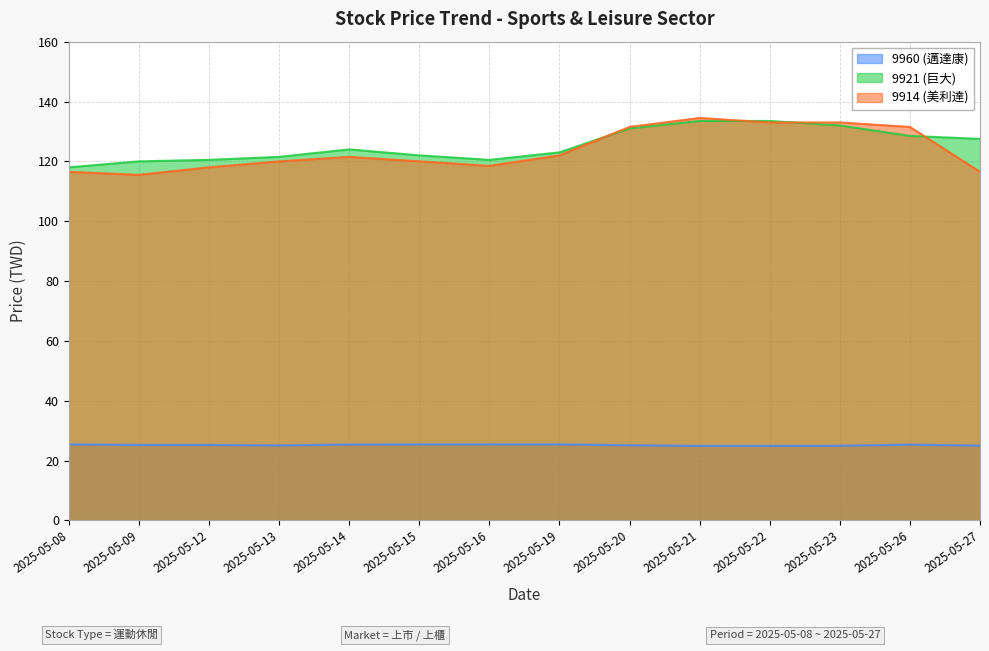

At which category does 9960 (邁達康) reach its first local valley?

2025-05-13